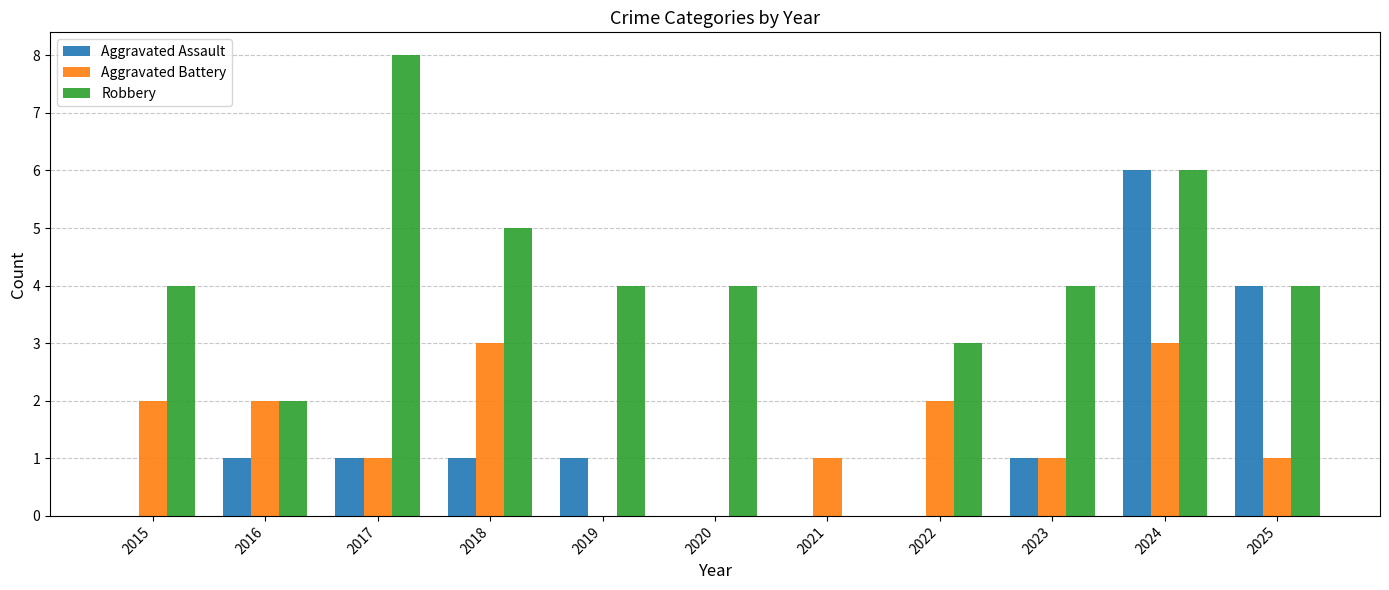

True or false: Robbery has a value of 5 at 2018.

True